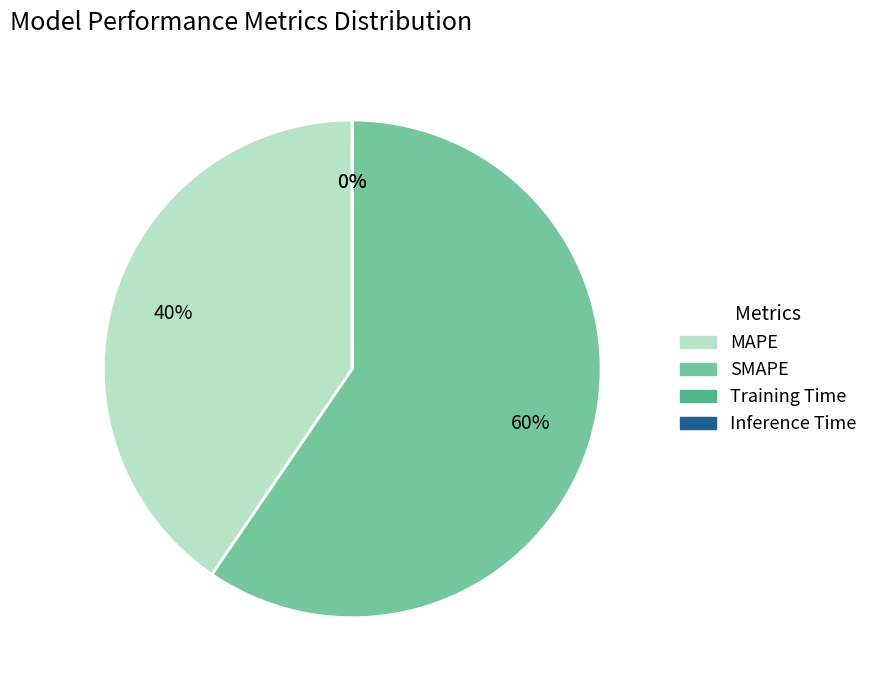

Is there a majority slice in this chart?

Yes